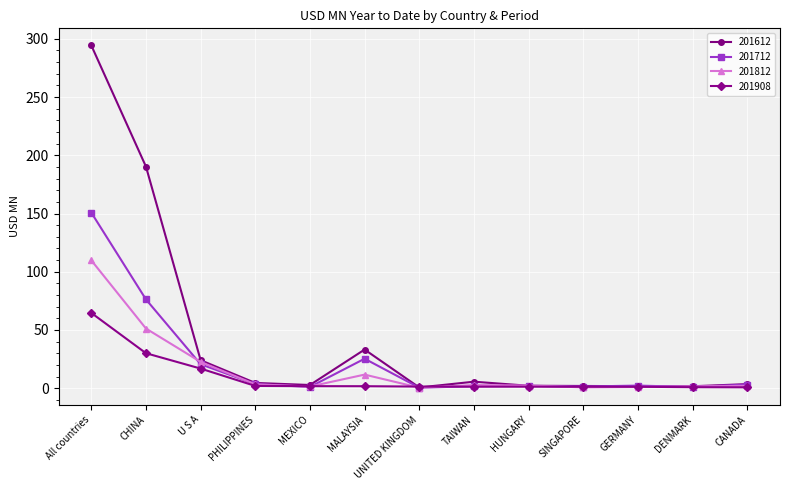

What is the average value of the 201812 series?

16.2